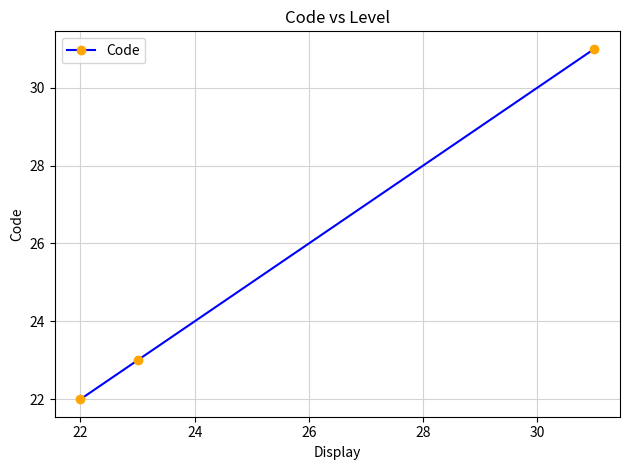

What is the difference between the maximum and second lowest values?

8